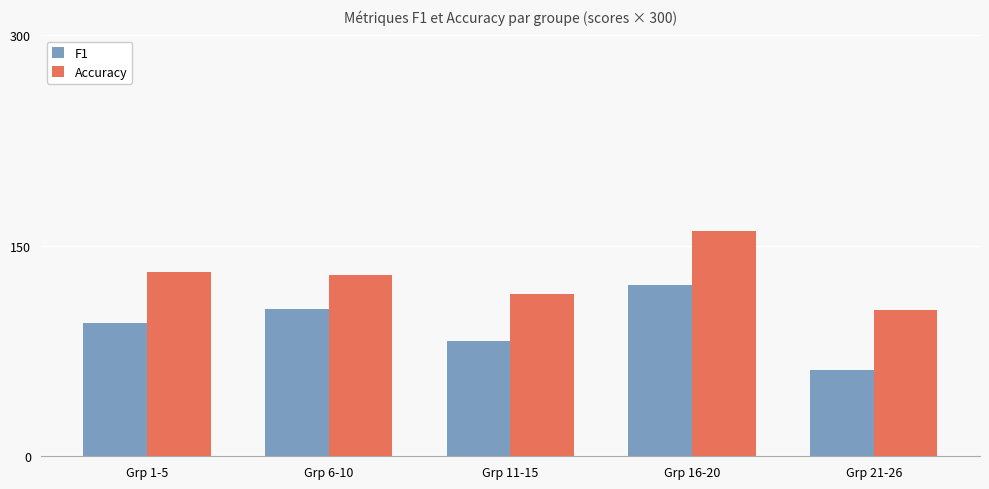

The F1 series shows 95.1 at Grp 1-5. True or false?

True